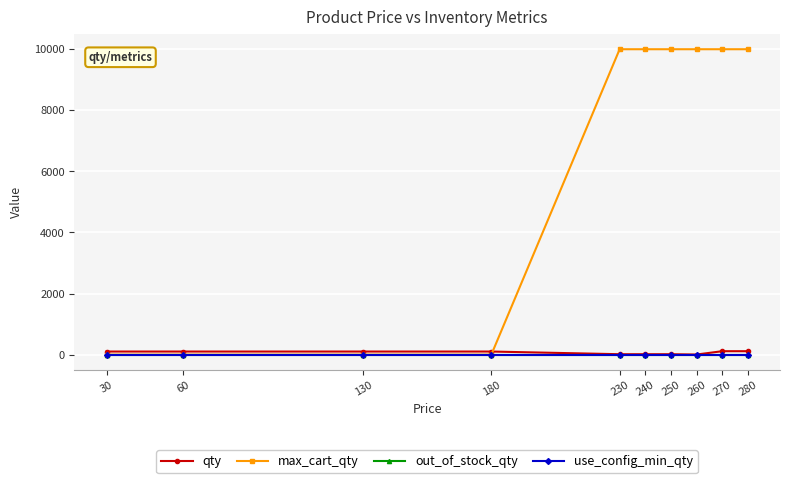

What is the value of the use_config_min_qty point at the 2nd from the left?

1